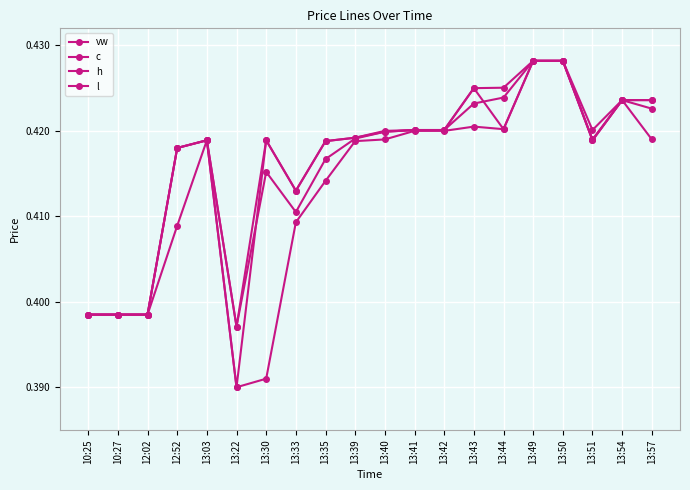

What is the minimum value for h?

0.4